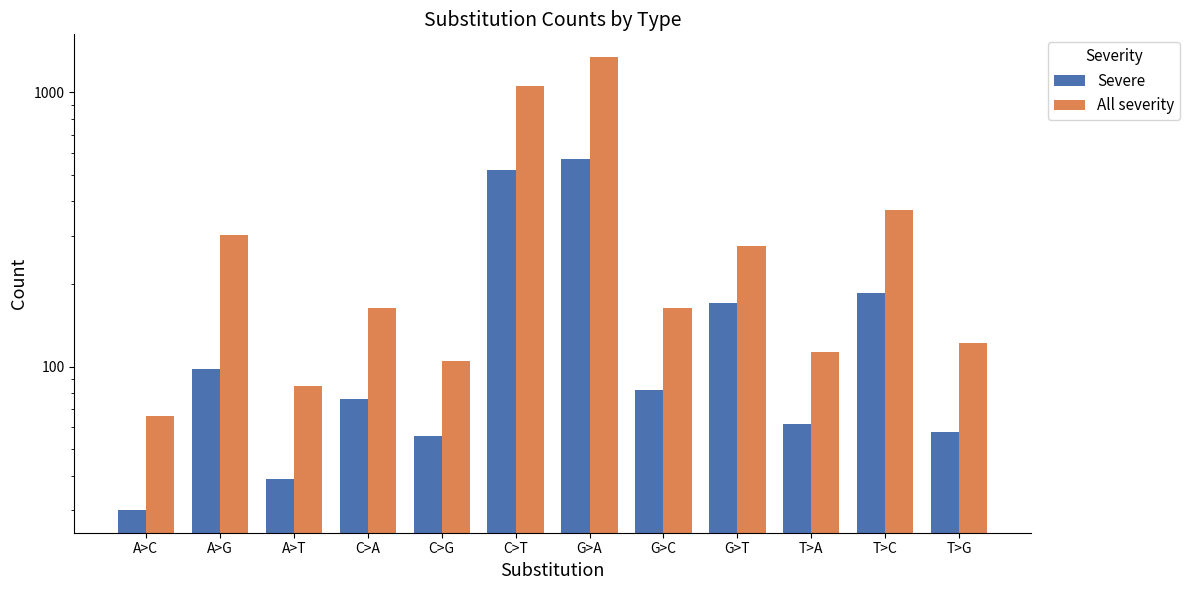

Reading left to right, list all the values displayed in this chart.

Severe: 30	98	39	76	56	522	570	82	170	62	185	58
All severity: 66	303	85	163	105	1051	1344	163	275	113	373	122